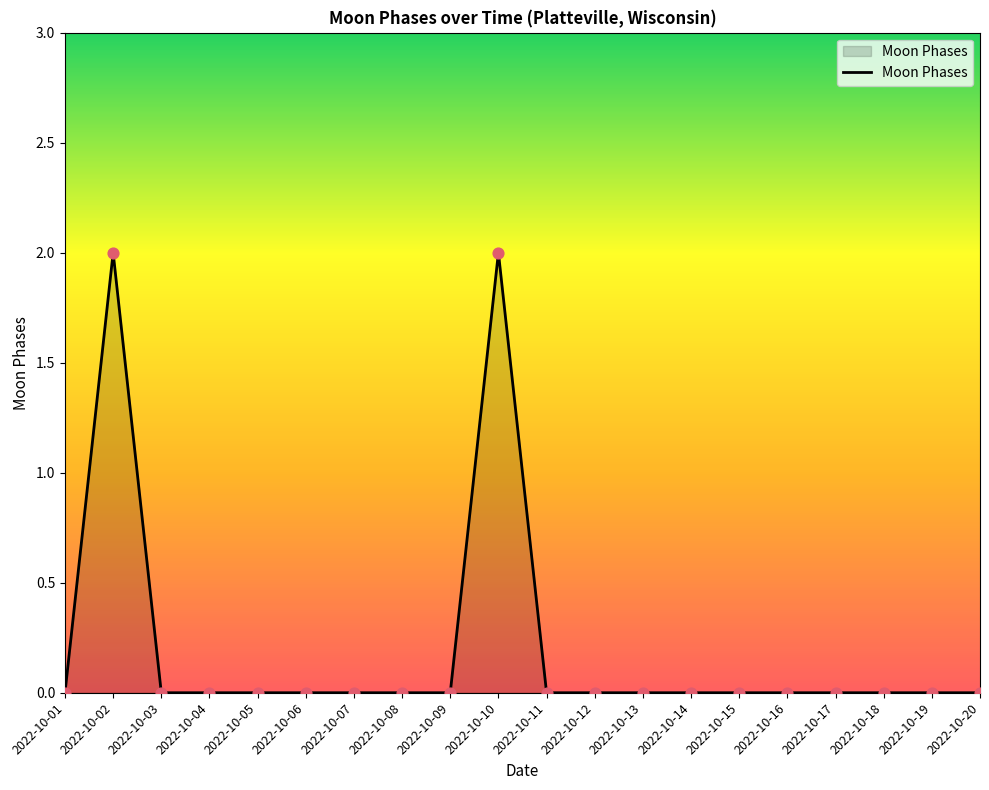

What is the change in value from 2022-10-01 to 2022-10-02?

+2